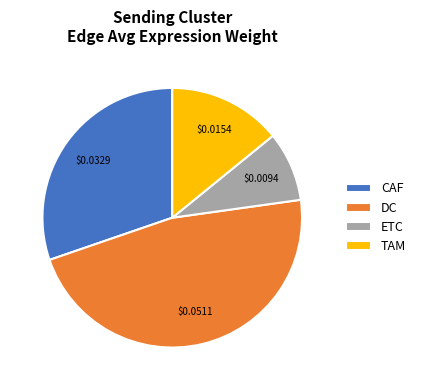

Count the number of slices in the pie.

4